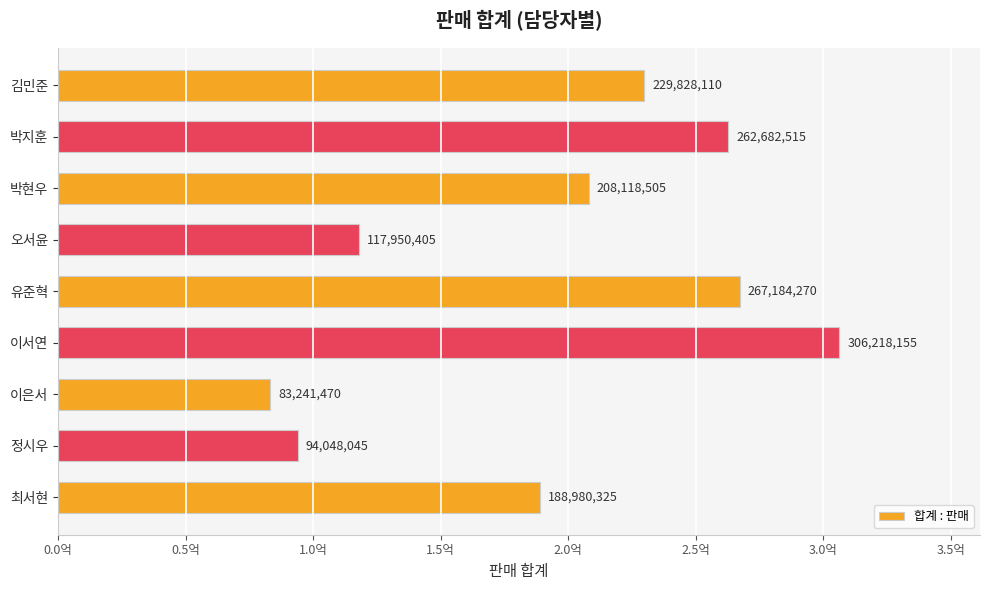

Which label corresponds to the smallest value in the chart?

이은서